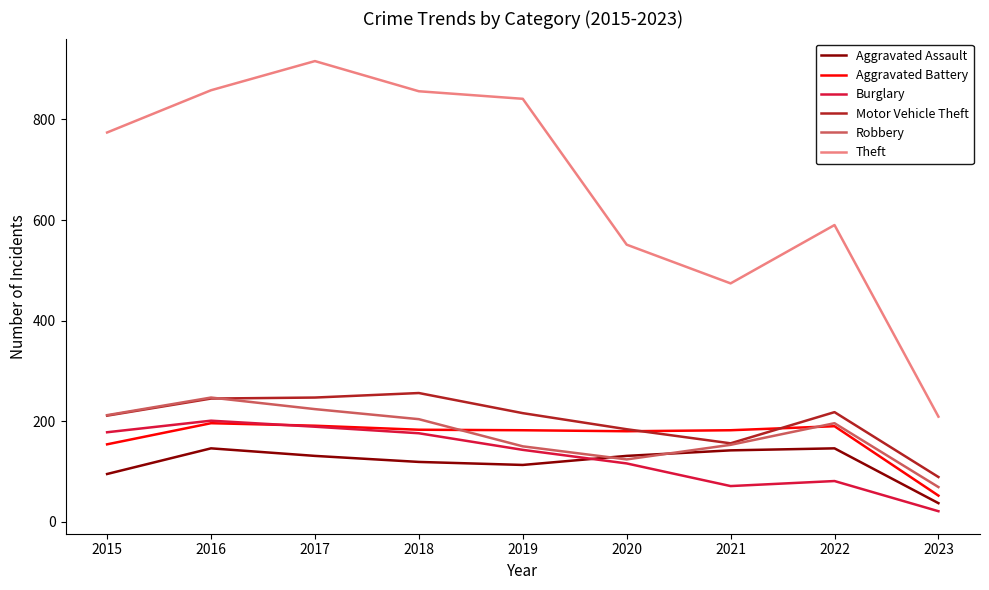

Read the Robbery value at 2021.

153